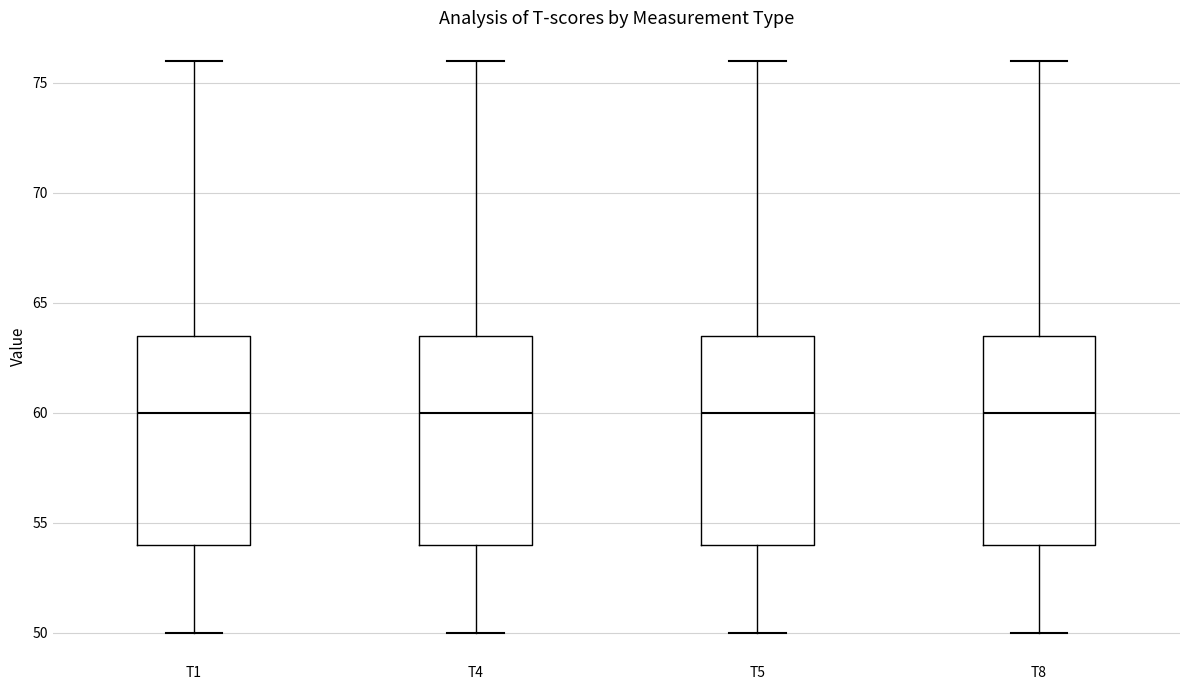

Where does the upper whisker of the box for T8 end on the y-axis? The values are not printed on the chart, so give them approximately, as read against the axis.

76.0